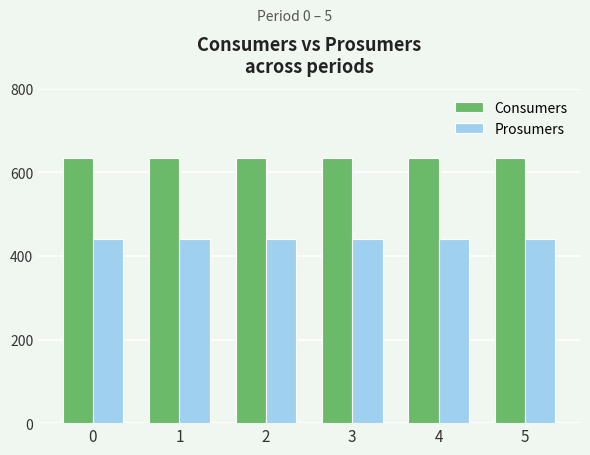

What is the total value across all series at 3?

1075